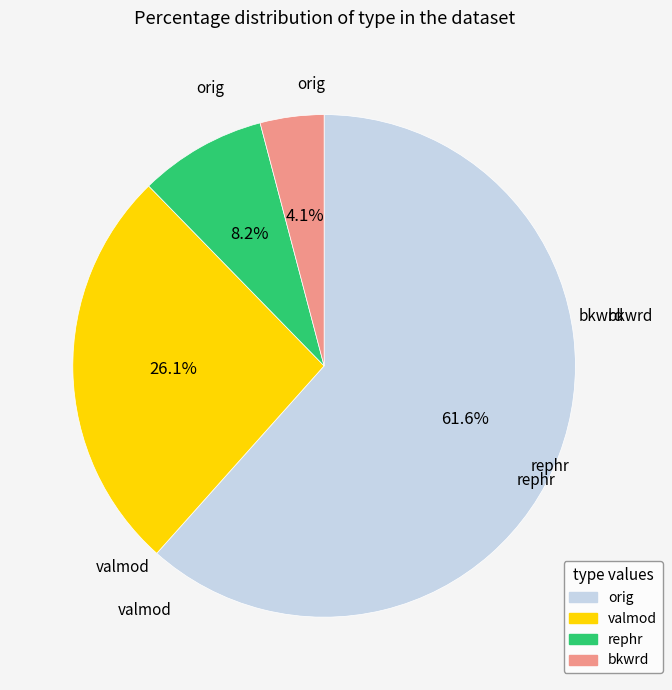

Is there a majority slice in this chart?

Yes